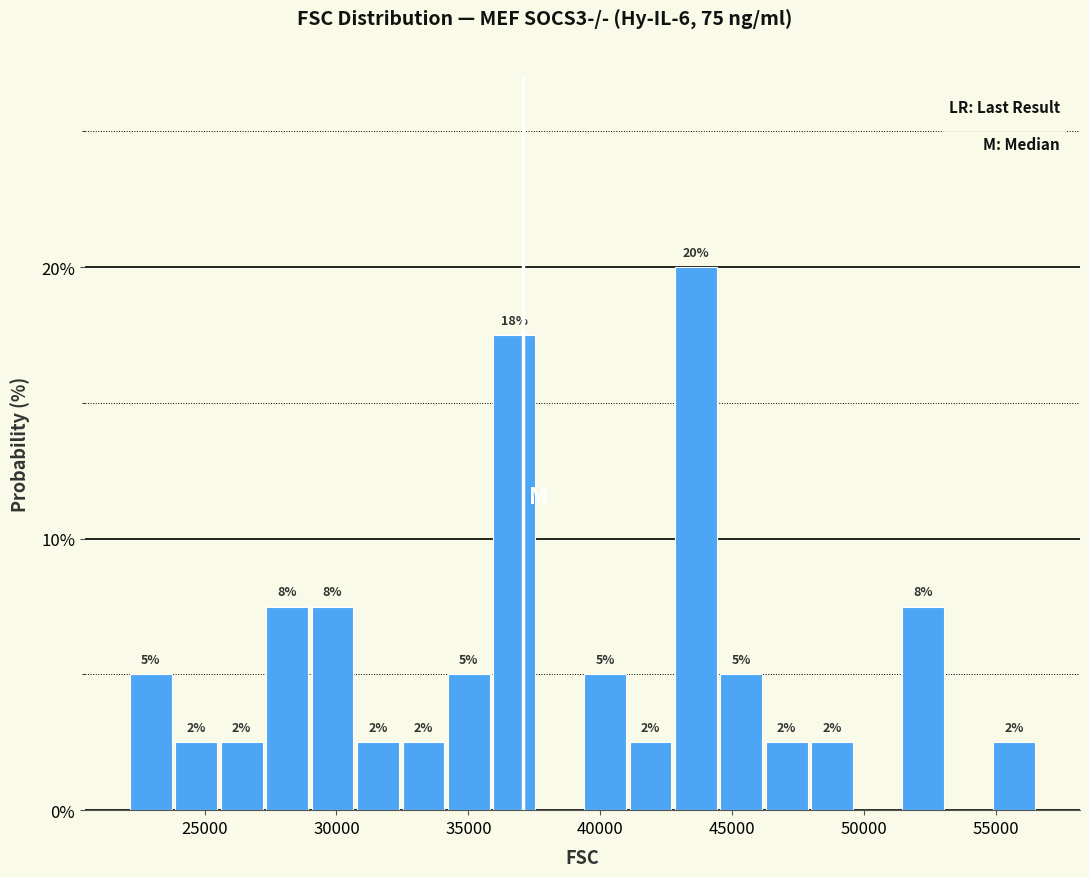

Around what value on the x-axis is the tallest bar? Give the approximate position of its centre, as read against the axis.

43500